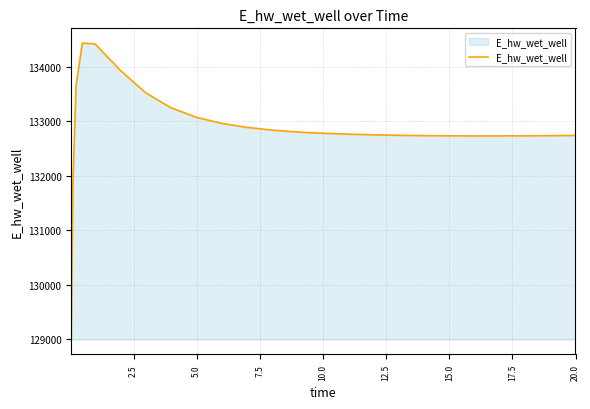

What is the minimum value shown in the chart?

128997.0